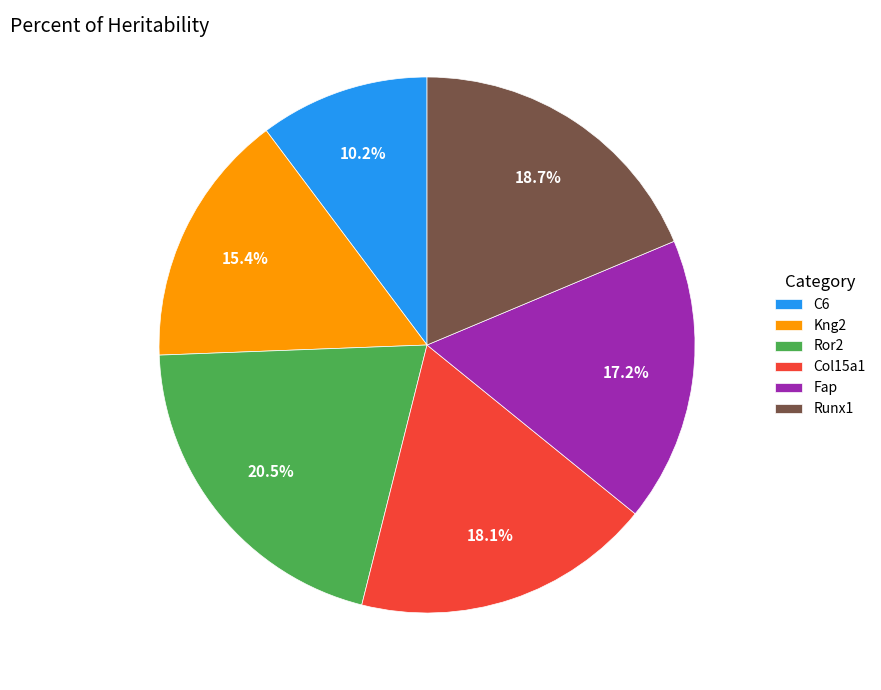

How many segments does this pie chart have?

6